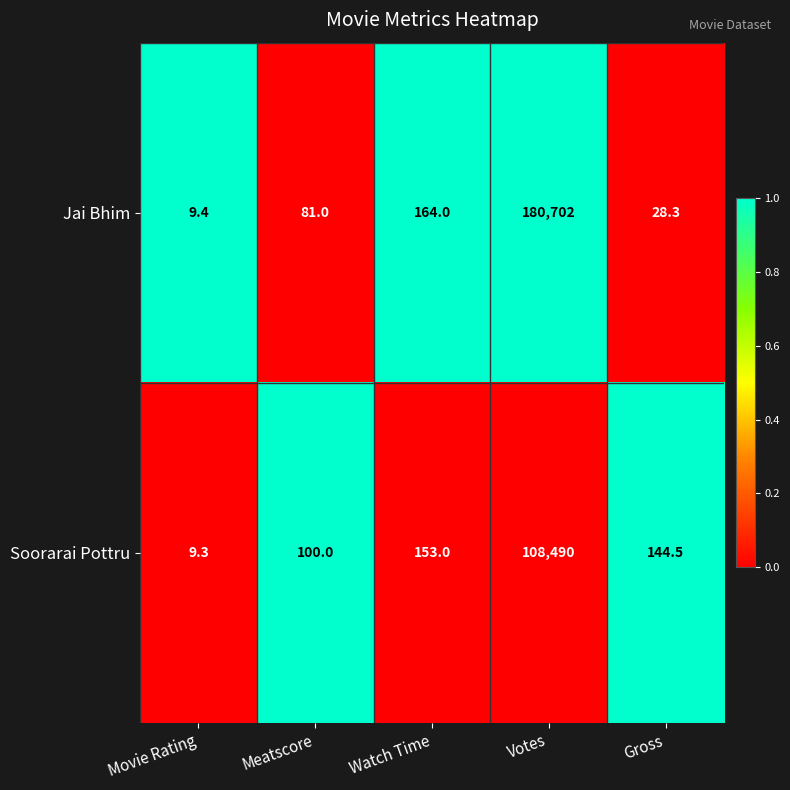

What is the difference between the maximum and minimum values in the Jai Bhim series?

180692.6